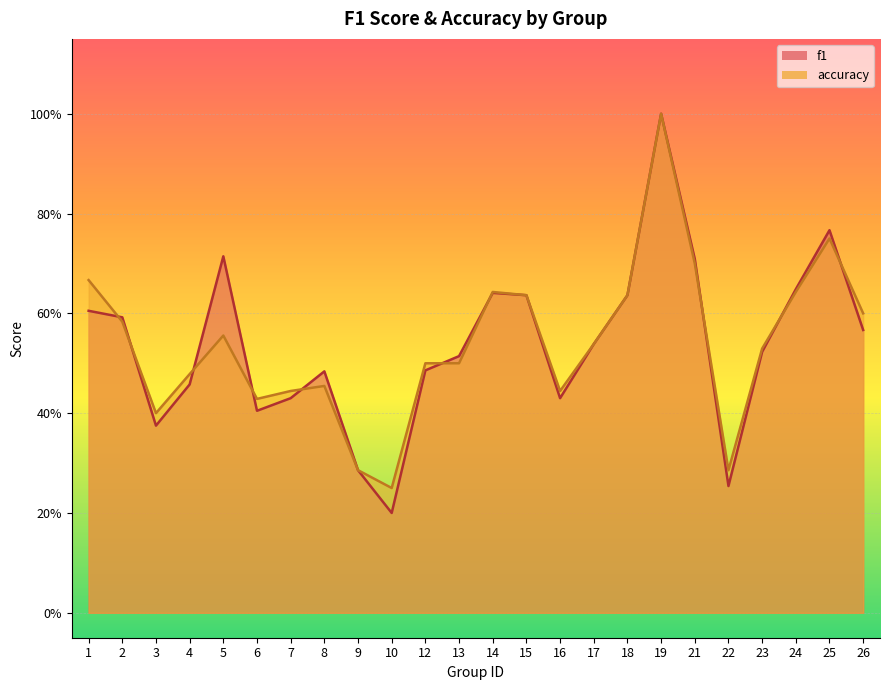

Reading left to right, what are all the values shown in this chart?

f1: 0.6	0.6	0.4	0.5	0.7	0.4	0.4	0.5	0.3	0.2	0.5	0.5	0.6	0.6	0.4	0.5	0.6	1.0	0.7	0.3	0.5	0.6	0.8	0.6
accuracy: 0.7	0.6	0.4	0.5	0.6	0.4	0.4	0.5	0.3	0.2	0.5	0.5	0.6	0.6	0.4	0.5	0.6	1.0	0.7	0.3	0.5	0.6	0.8	0.6